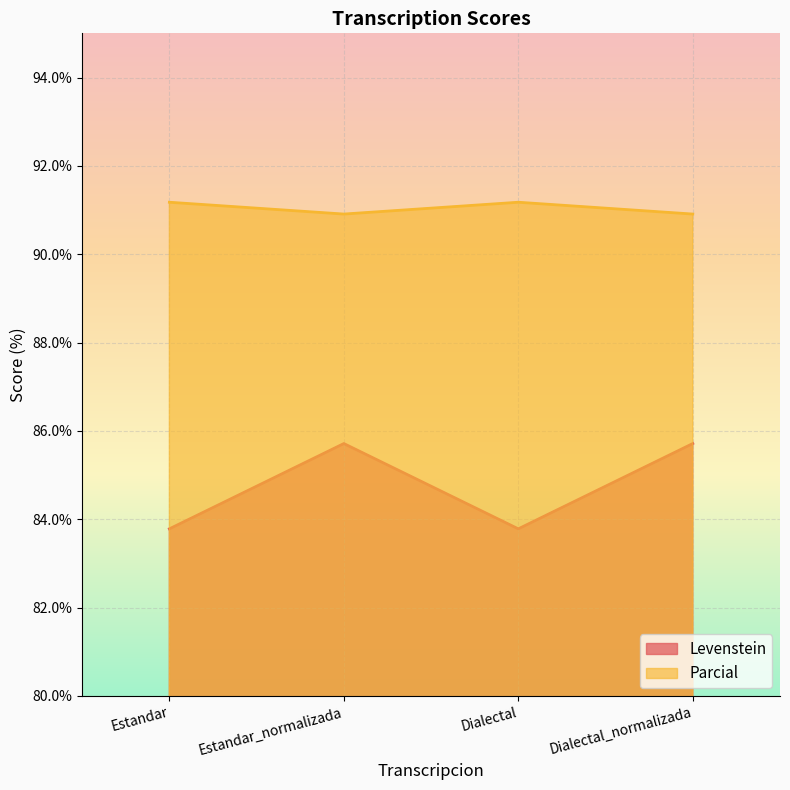

What is the sum of all Levenstein values?

339.0